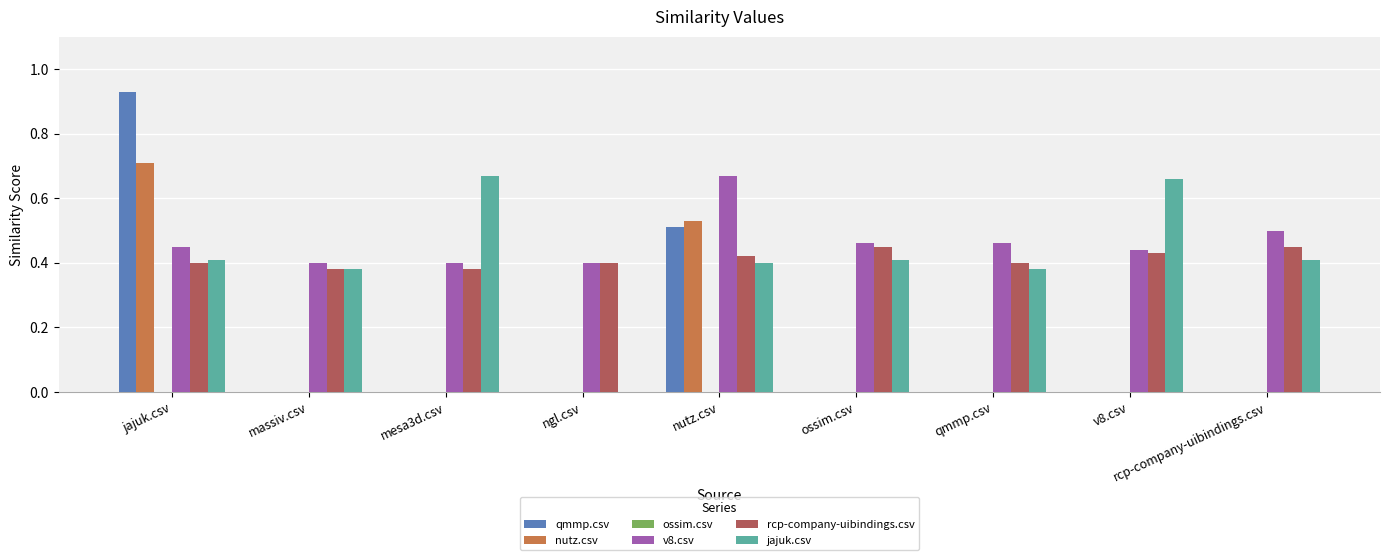

Is the value of jajuk.csv at rcp-company-uibindings.csv greater than the value of nutz.csv at jajuk.csv?

No